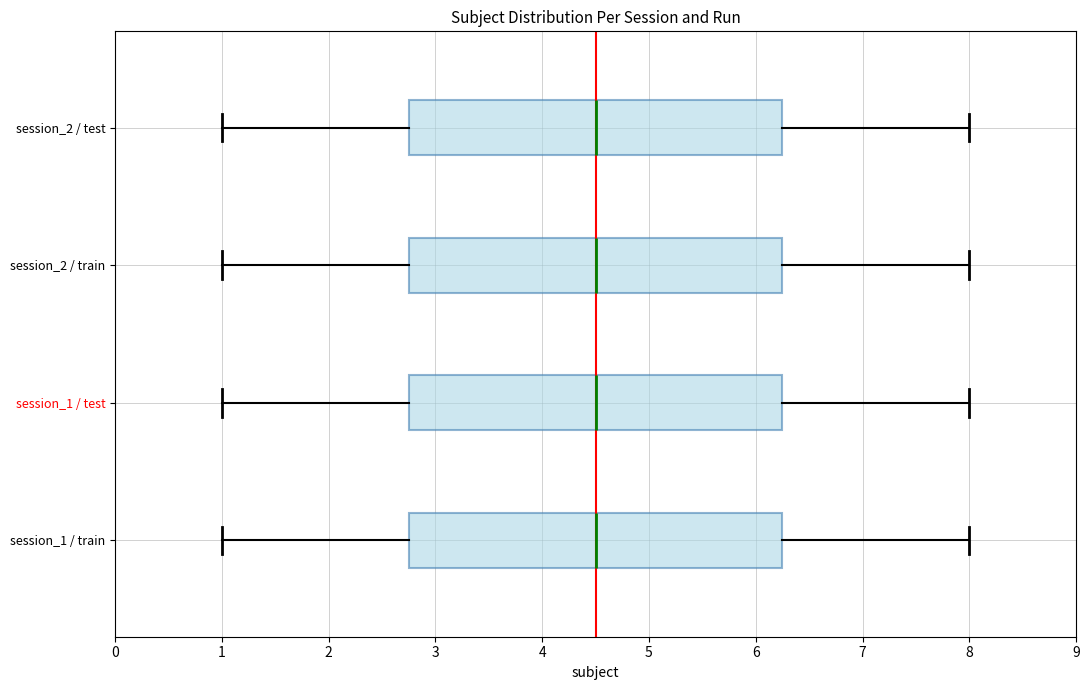

Reading bottom to top, read every box against the x-axis: the position of its median line, the range the box covers, and the ends of its whiskers. The values are not printed on the chart, so give them approximately, as read against the axis.

session_1 / train: median 4.5, box 2.8 to 6.3, whiskers 1.0 to 8.0
session_1 / test: median 4.5, box 2.8 to 6.3, whiskers 1.0 to 8.0
session_2 / train: median 4.5, box 2.8 to 6.3, whiskers 1.0 to 8.0
session_2 / test: median 4.5, box 2.8 to 6.3, whiskers 1.0 to 8.0